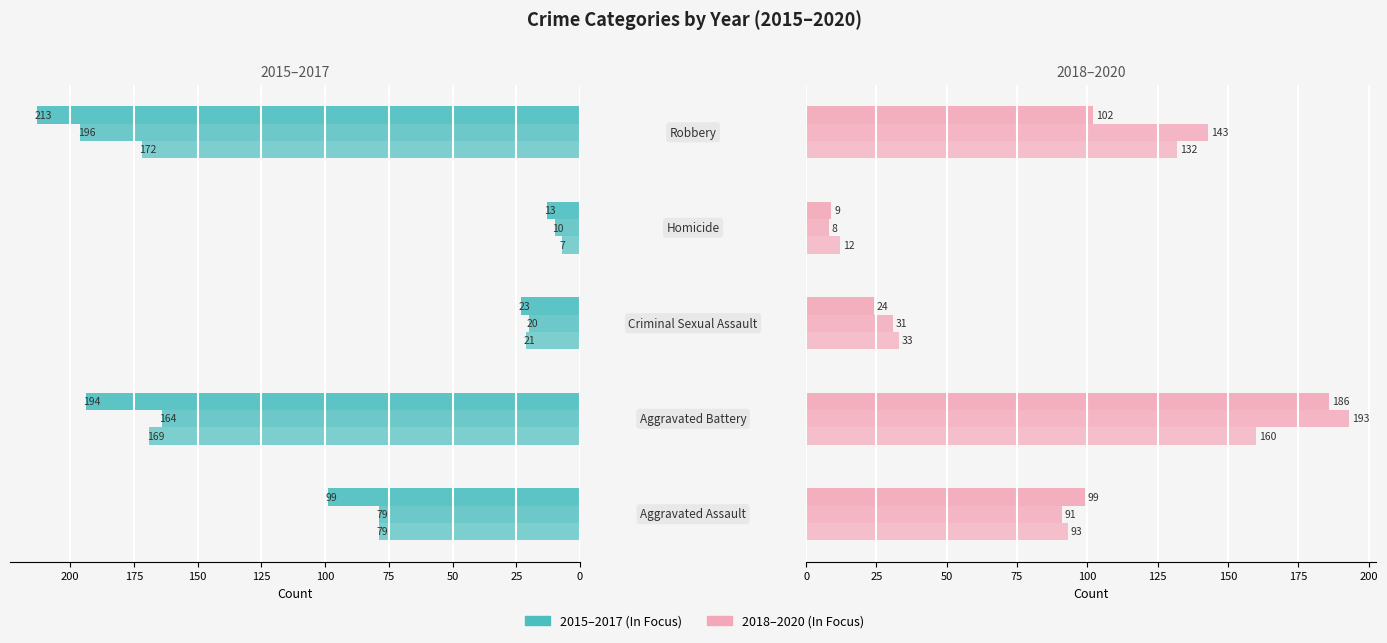

Which has a higher value, 0 or 4?

4